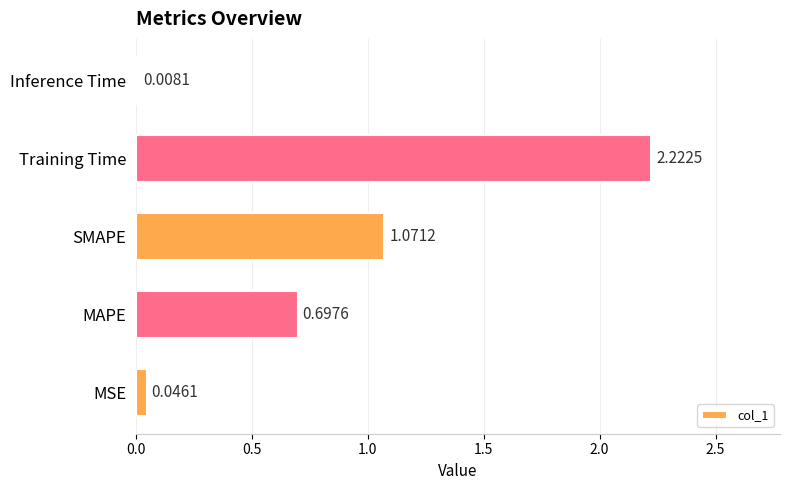

What is the sum of the values at MAPE and Inference Time?

0.7